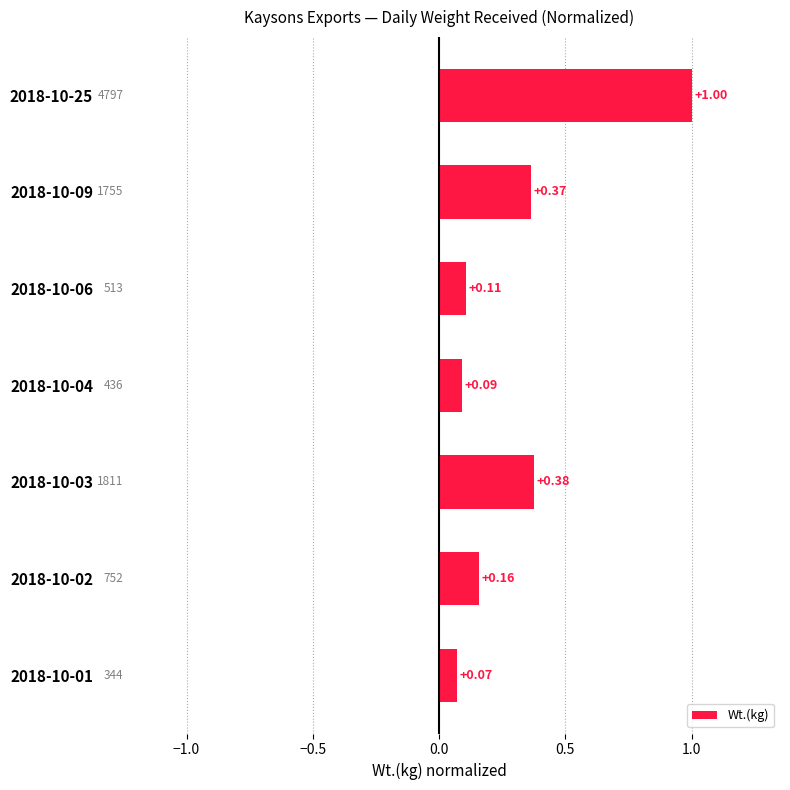

Which has a higher value, 2018-10-09 or 2018-10-25?

2018-10-25